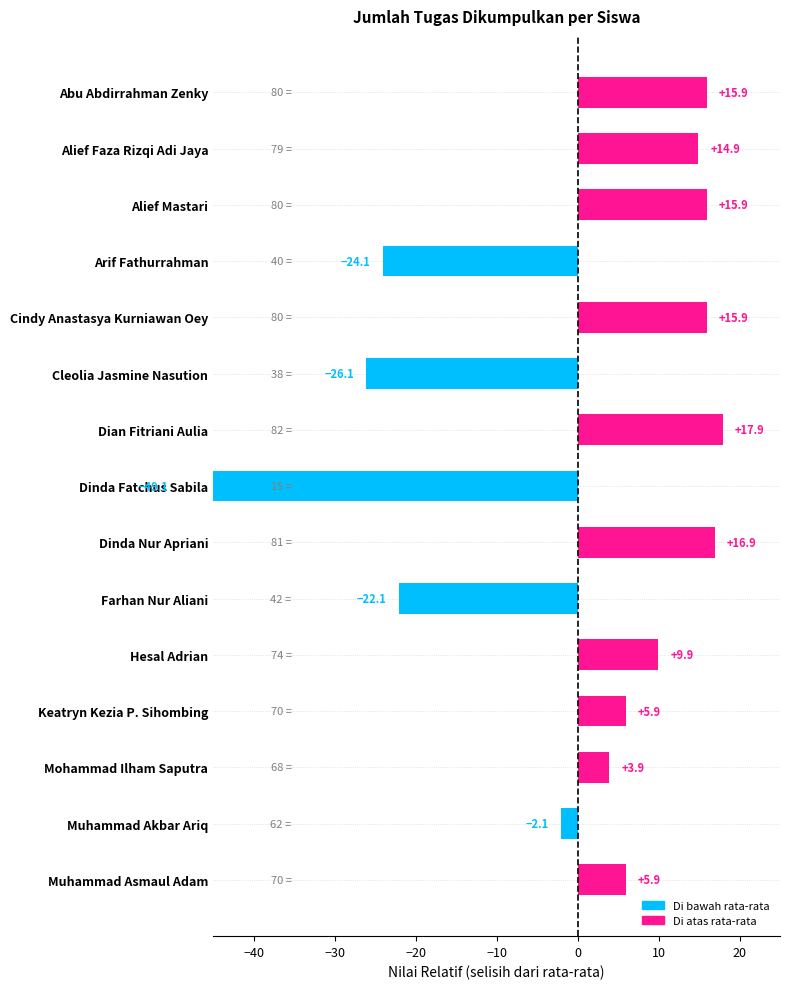

What is the minimum value shown in the chart?

-49.1